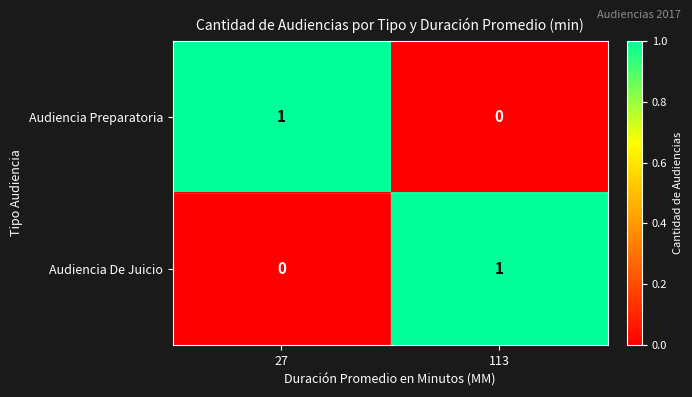

Is it true that Audiencia Preparatoria equals 1 at 27?

True